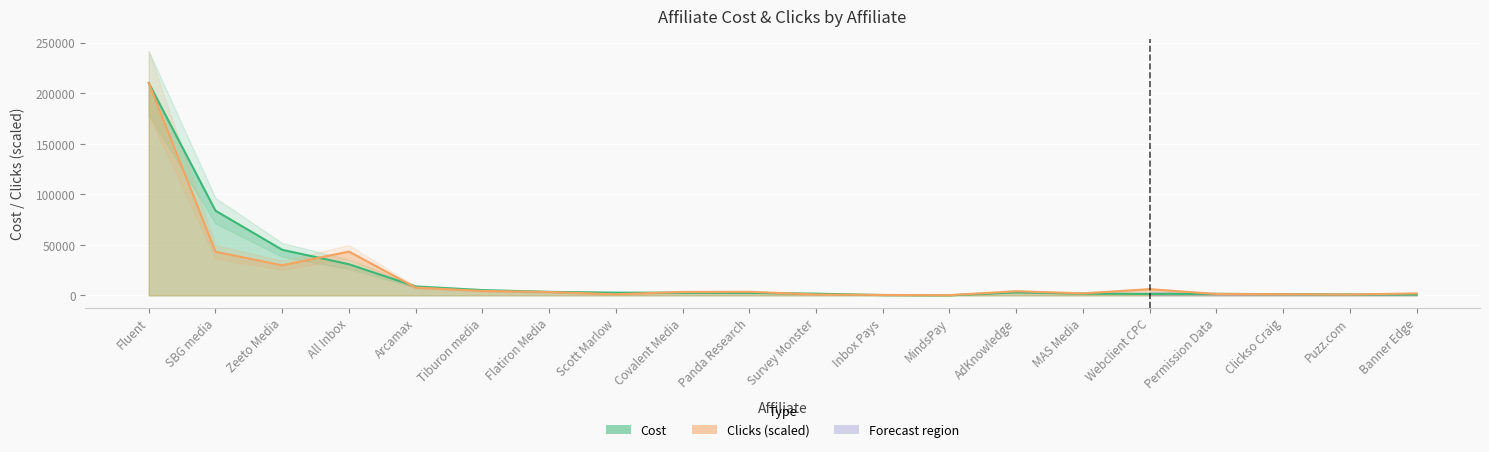

How many series are shown in this chart?

2